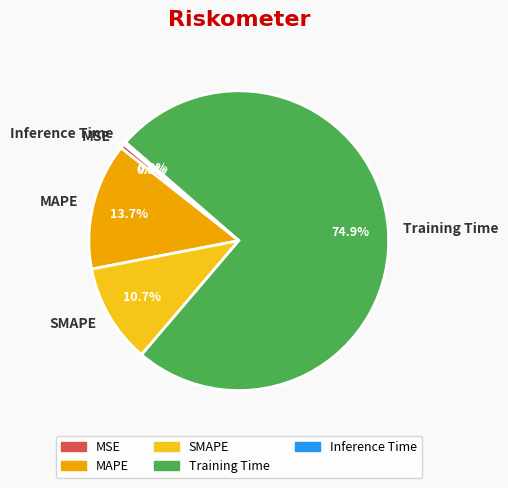

The MSE slice represents 10% of the pie. True or false?

False